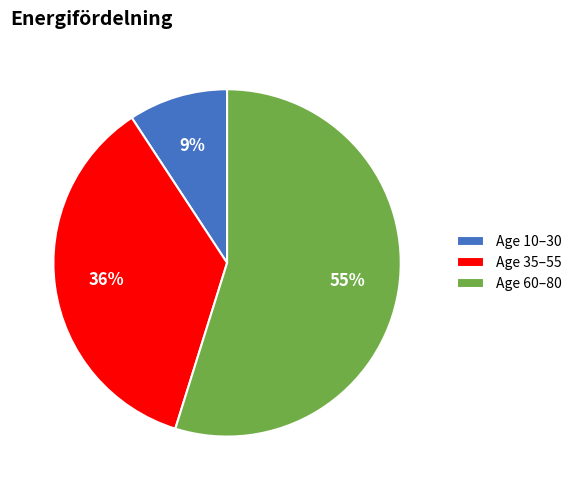

Rank the categories by value from lowest to highest.

Age 10–30, Age 35–55, Age 60–80